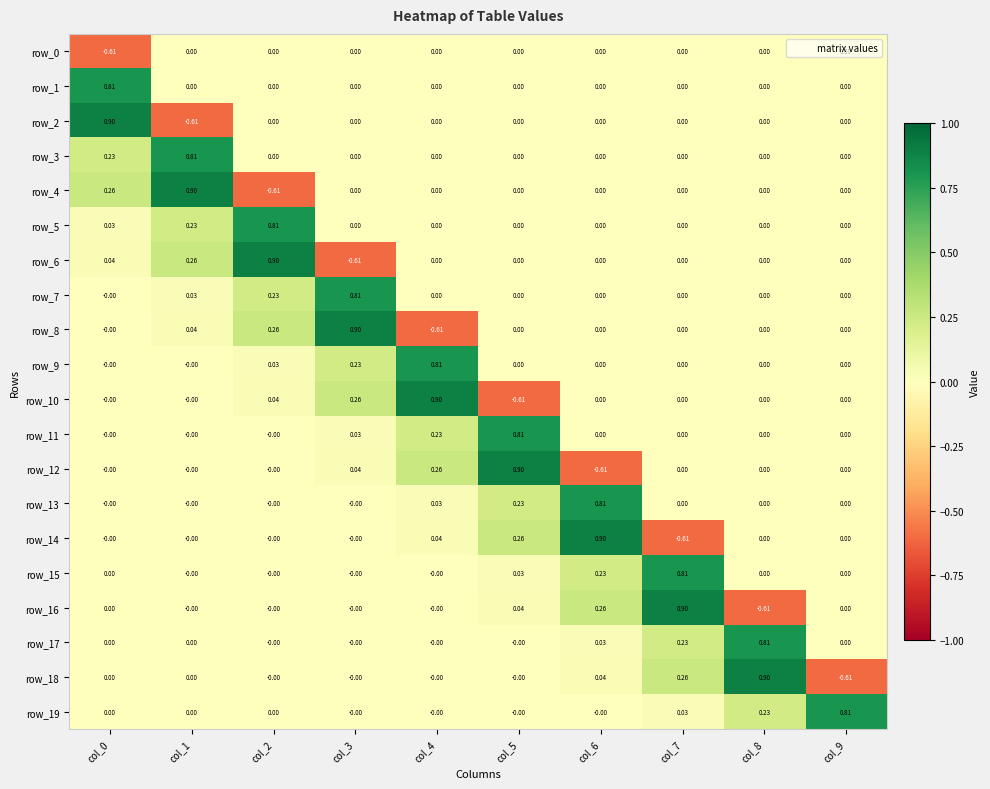

The value of row_0 at col_3 is 0.0. True or false?

True